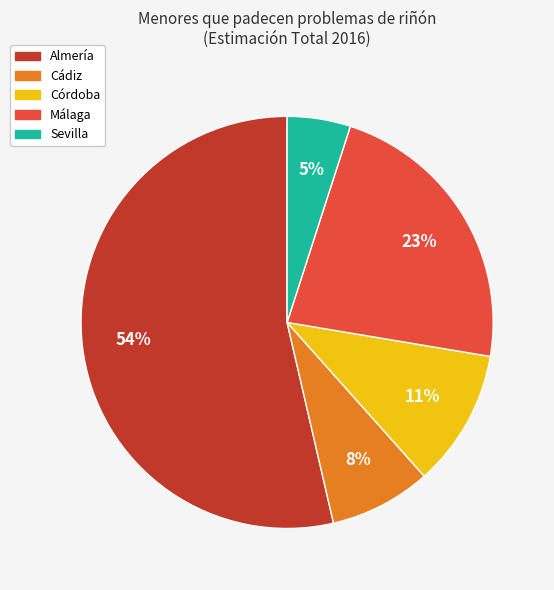

To the nearest percent, what is the average slice percentage?

20%